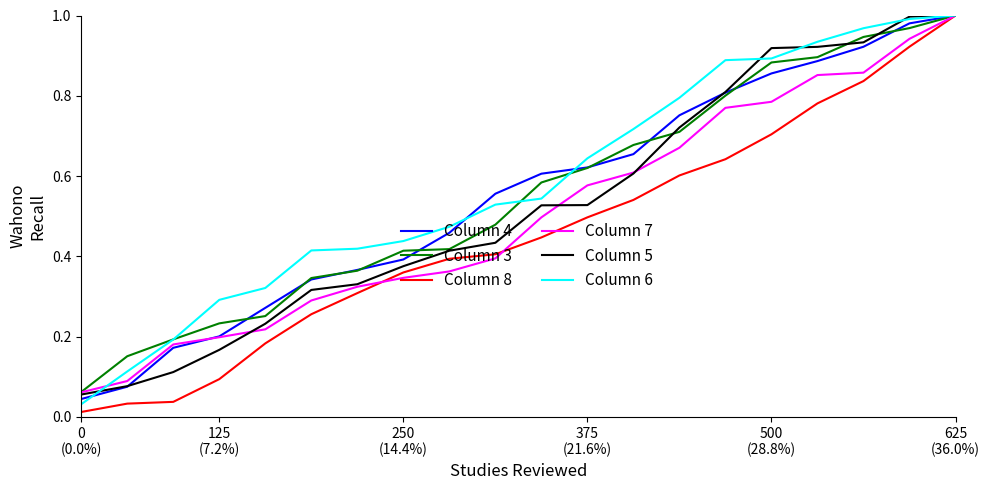

Reading left to right, transcribe all the data shown in this chart.

Column 4: 0.0	0.1	0.2	0.2	0.3	0.3	0.4	0.4	0.5	0.6	0.6	0.6	0.7	0.8	0.8	0.9	0.9	0.9	1.0	1.0
Column 3: 0.1	0.2	0.2	0.2	0.3	0.3	0.4	0.4	0.4	0.5	0.6	0.6	0.7	0.7	0.8	0.9	0.9	0.9	1.0	1.0
Column 8: 0.0	0.0	0.0	0.1	0.2	0.3	0.3	0.4	0.4	0.4	0.4	0.5	0.5	0.6	0.6	0.7	0.8	0.8	0.9	1.0
Column 7: 0.1	0.1	0.2	0.2	0.2	0.3	0.3	0.3	0.4	0.4	0.5	0.6	0.6	0.7	0.8	0.8	0.9	0.9	0.9	1.0
Column 5: 0.1	0.1	0.1	0.2	0.2	0.3	0.3	0.4	0.4	0.4	0.5	0.5	0.6	0.7	0.8	0.9	0.9	0.9	1.0	1.0
Column 6: 0.0	0.1	0.2	0.3	0.3	0.4	0.4	0.4	0.5	0.5	0.5	0.6	0.7	0.8	0.9	0.9	0.9	1.0	1.0	1.0